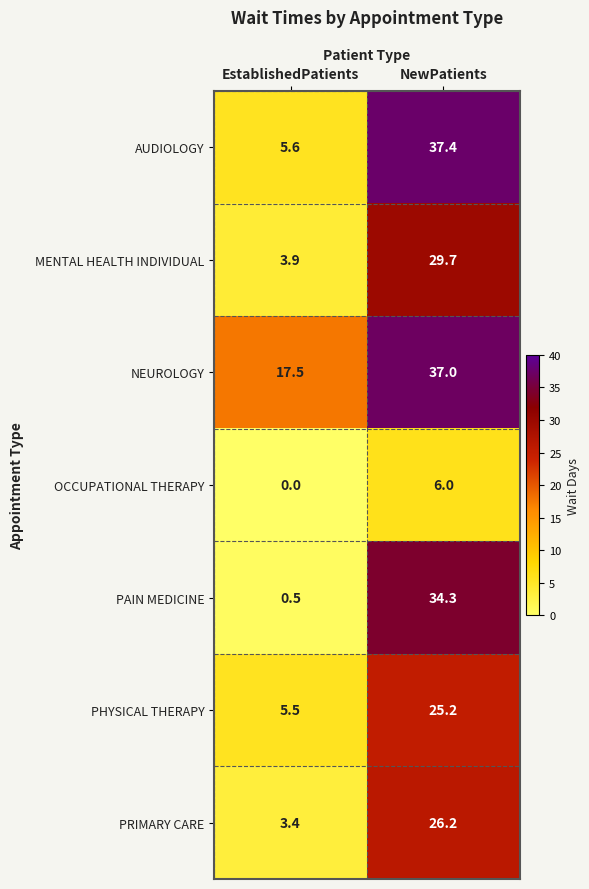

What is the difference between the highest and lowest values at EstablishedPatients?

17.5